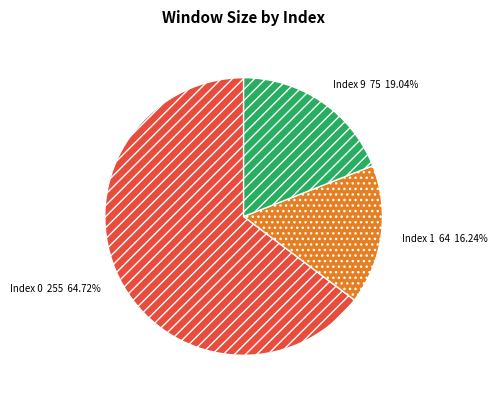

How many slices are in this pie chart?

3